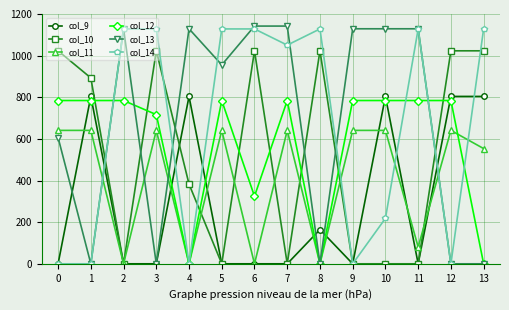

How many data points does each series have?

14